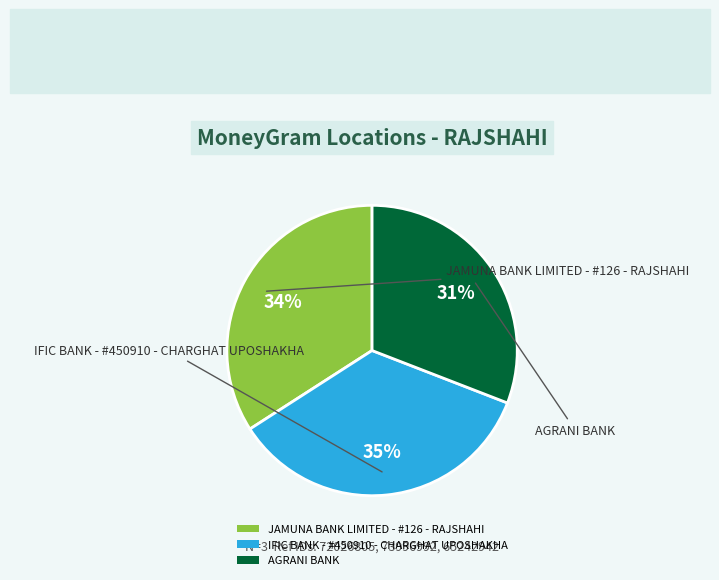

How many segments does this pie chart have?

3